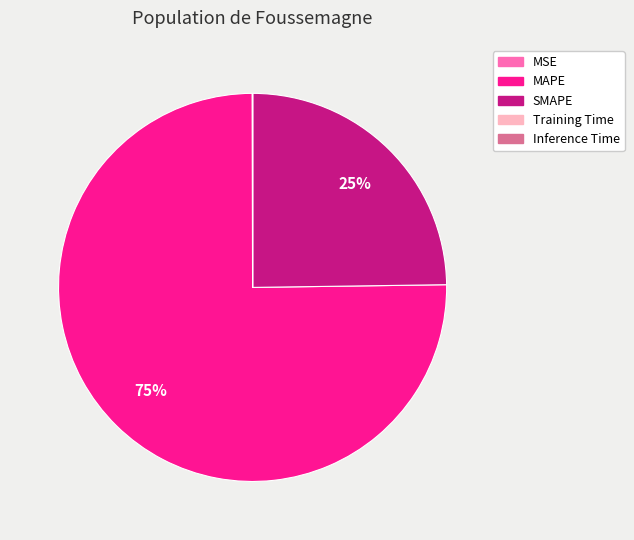

To the nearest percent, what is the difference between the largest and smallest slice percentages?

75%